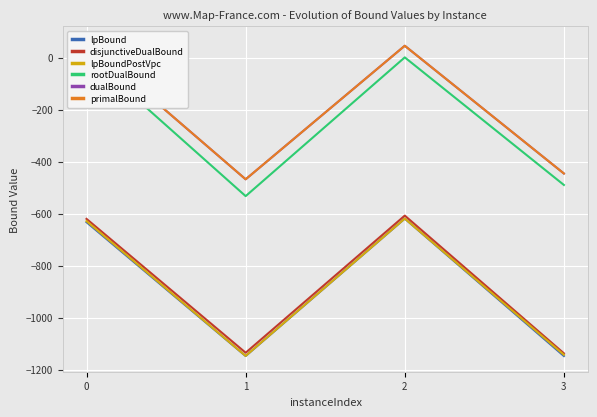

How many lines are shown in the chart?

6